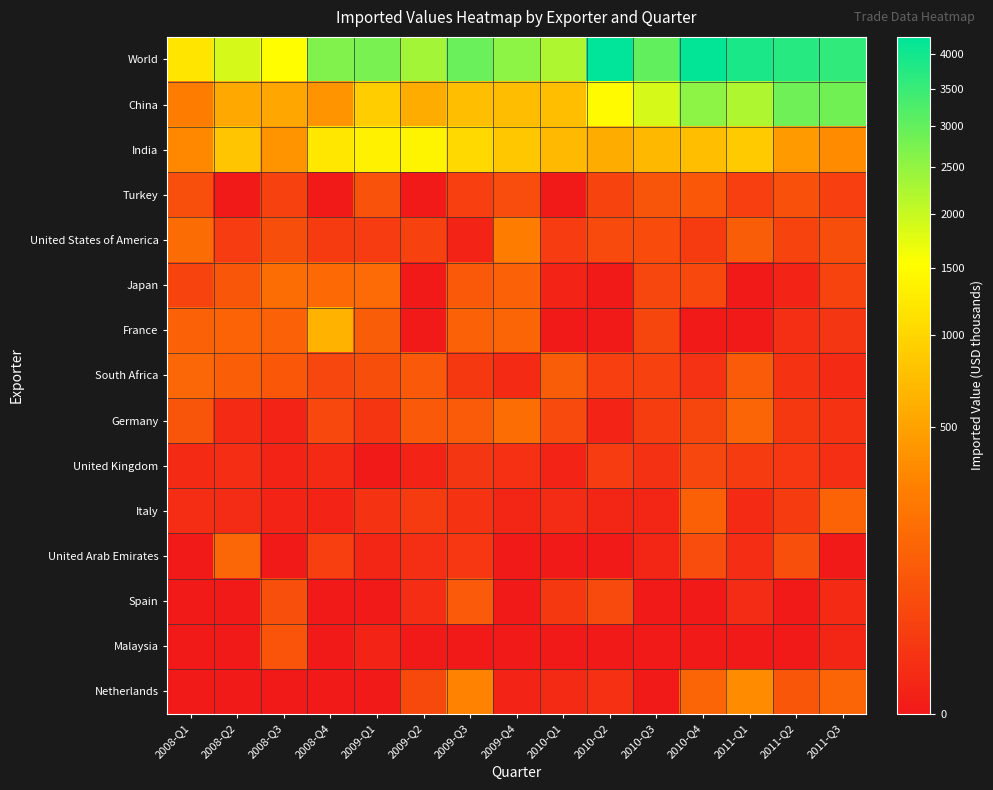

Reading right to left, extract all data points from this chart.

World: 2011-Q3=3609	2011-Q2=3737	2011-Q1=3897	2010-Q4=4197	2010-Q3=3021	2010-Q2=4269	2010-Q1=2220	2009-Q4=2565	2009-Q3=2936	2009-Q2=2356	2009-Q1=2774	2008-Q4=2676	2008-Q3=1531	2008-Q2=1895	2008-Q1=1185
China: 2011-Q3=2825	2011-Q2=2867	2011-Q1=2235	2010-Q4=2552	2010-Q3=1888	2010-Q2=1473	2010-Q1=754	2009-Q4=733	2009-Q3=749	2009-Q2=588	2009-Q1=900	2008-Q4=405	2008-Q3=536	2008-Q2=544	2008-Q1=263
India: 2011-Q3=345	2011-Q2=442	2011-Q1=875	2010-Q4=751	2010-Q3=688	2010-Q2=587	2010-Q1=706	2009-Q4=839	2009-Q3=1047	2009-Q2=1397	2009-Q1=1349	2008-Q4=1217	2008-Q3=397	2008-Q2=825	2008-Q1=323
Turkey: 2011-Q3=25	2011-Q2=60	2011-Q1=25	2010-Q4=81	2010-Q3=74	2010-Q2=32	2010-Q1=0	2009-Q4=52	2009-Q3=24	2009-Q2=0	2009-Q1=66	2008-Q4=0	2008-Q3=27	2008-Q2=0	2008-Q1=58
United States of America: 2011-Q3=53	2011-Q2=32	2011-Q1=102	2010-Q4=17	2010-Q3=49	2010-Q2=45	2010-Q1=19	2009-Q4=262	2009-Q3=1	2009-Q2=27	2009-Q1=19	2008-Q4=18	2008-Q3=54	2008-Q2=19	2008-Q1=162
Japan: 2011-Q3=33	2011-Q2=1	2011-Q1=0	2010-Q4=40	2010-Q3=38	2010-Q2=0	2010-Q1=1	2009-Q4=119	2009-Q3=87	2009-Q2=0	2009-Q1=156	2008-Q4=153	2008-Q3=171	2008-Q2=78	2008-Q1=32
France: 2011-Q3=12	2011-Q2=6	2011-Q1=0	2010-Q4=0	2010-Q3=34	2010-Q2=0	2010-Q1=0	2009-Q4=130	2009-Q3=120	2009-Q2=0	2009-Q1=102	2008-Q4=634	2008-Q3=121	2008-Q2=124	2008-Q1=117
South Africa: 2011-Q3=3	2011-Q2=10	2011-Q1=95	2010-Q4=9	2010-Q3=26	2010-Q2=25	2010-Q1=104	2009-Q4=3	2009-Q3=15	2009-Q2=85	2009-Q1=54	2008-Q4=37	2008-Q3=82	2008-Q2=108	2008-Q1=136
Germany: 2011-Q3=10	2011-Q2=15	2011-Q1=133	2010-Q4=34	2010-Q3=21	2010-Q2=1	2010-Q1=44	2009-Q4=172	2009-Q3=95	2009-Q2=87	2009-Q1=11	2008-Q4=41	2008-Q3=1	2008-Q2=3	2008-Q1=73
United Kingdom: 2011-Q3=6	2011-Q2=14	2011-Q1=17	2010-Q4=38	2010-Q3=8	2010-Q2=19	2010-Q1=1	2009-Q4=7	2009-Q3=12	2009-Q2=1	2009-Q1=0	2008-Q4=3	2008-Q3=1	2008-Q2=5	2008-Q1=3
Italy: 2011-Q3=126	2011-Q2=18	2011-Q1=3	2010-Q4=112	2010-Q3=2	2010-Q2=2	2010-Q1=4	2009-Q4=2	2009-Q3=10	2009-Q2=18	2009-Q1=10	2008-Q4=1	2008-Q3=1	2008-Q2=4	2008-Q1=5
United Arab Emirates: 2011-Q3=0	2011-Q2=56	2011-Q1=5	2010-Q4=50	2010-Q3=2	2010-Q2=0	2010-Q1=0	2009-Q4=0	2009-Q3=13	2009-Q2=6	2009-Q1=2	2008-Q4=24	2008-Q3=0	2008-Q2=138	2008-Q1=0
Spain: 2011-Q3=3	2011-Q2=0	2011-Q1=4	2010-Q4=0	2010-Q3=0	2010-Q2=45	2010-Q1=15	2009-Q4=0	2009-Q3=89	2009-Q2=5	2009-Q1=0	2008-Q4=0	2008-Q3=56	2008-Q2=0	2008-Q1=0
Malaysia: 2011-Q3=2	2011-Q2=0	2011-Q1=0	2010-Q4=0	2010-Q3=0	2010-Q2=0	2010-Q1=0	2009-Q4=0	2009-Q3=0	2009-Q2=0	2009-Q1=1	2008-Q4=0	2008-Q3=69	2008-Q2=0	2008-Q1=0
Netherlands: 2011-Q3=130	2011-Q2=79	2011-Q1=347	2010-Q4=133	2010-Q3=0	2010-Q2=7	2010-Q1=3	2009-Q4=1	2009-Q3=291	2009-Q2=43	2009-Q1=0	2008-Q4=0	2008-Q3=0	2008-Q2=0	2008-Q1=0